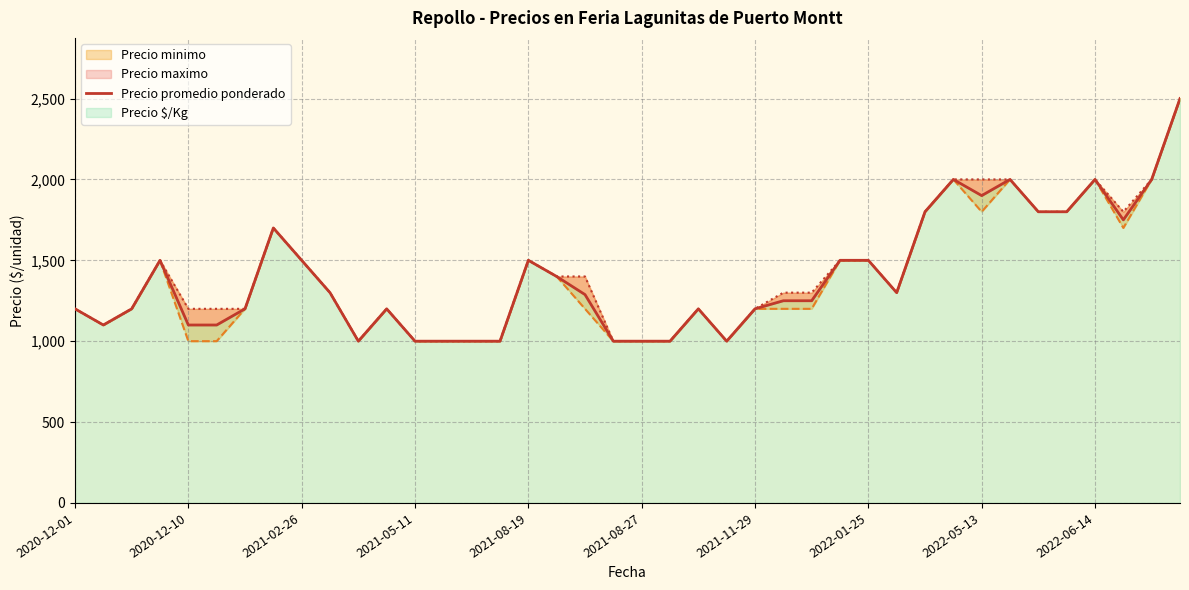

Rank the categories by value from highest to lowest.

39, 31, 33, 36, 38, 32, 30, 34, 35, 37, 2022-01-25, 2021-05-11, 2022-05-13, 16, 27, 28, 17, 2022-06-14, 29, 18, 25, 26, 2020-12-01, 2021-02-26, 2021-11-29, 11, 22, 24, 2020-12-10, 2021-08-19, 2021-08-27, 10, 12, 13, 14, 15, 19, 20, 21, 23